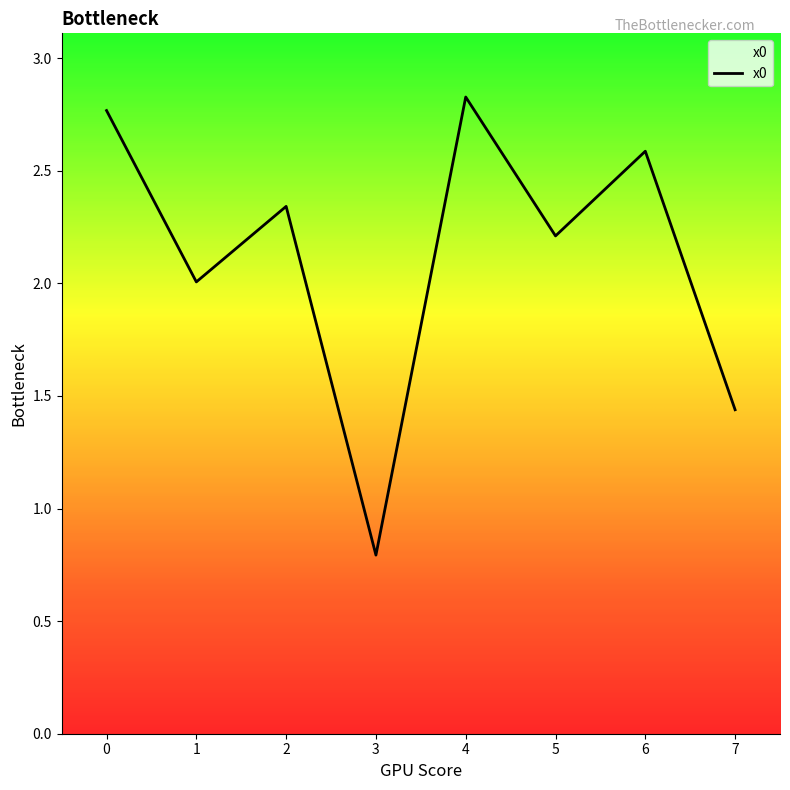

What is the difference between the second highest and second lowest values?

1.3